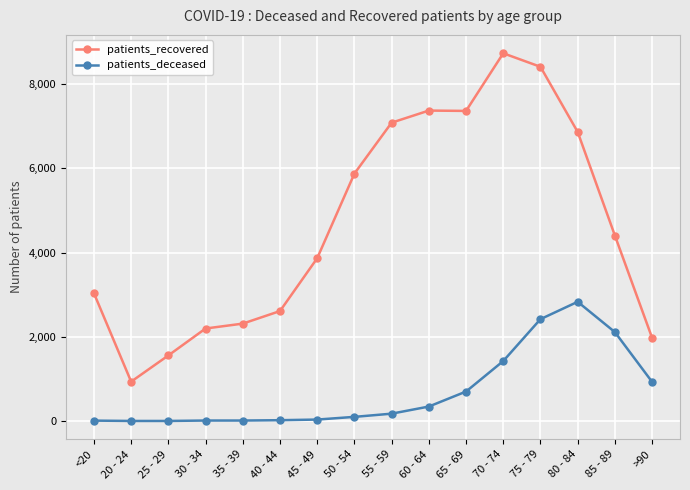

How many values in the patients_deceased series are below 176?

8